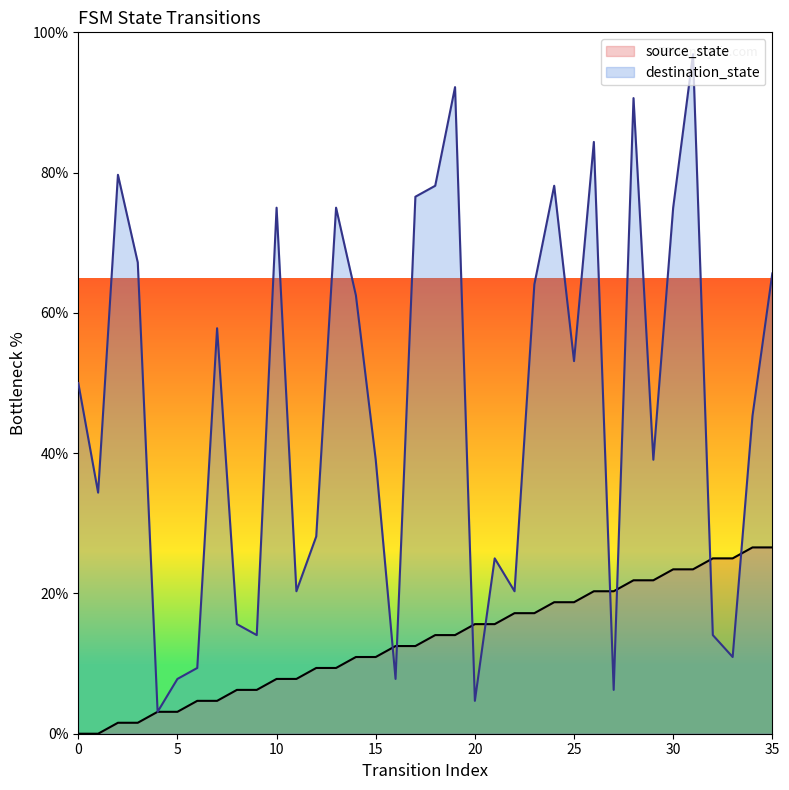

True or false: destination_state and source_state intersect in this chart.

True